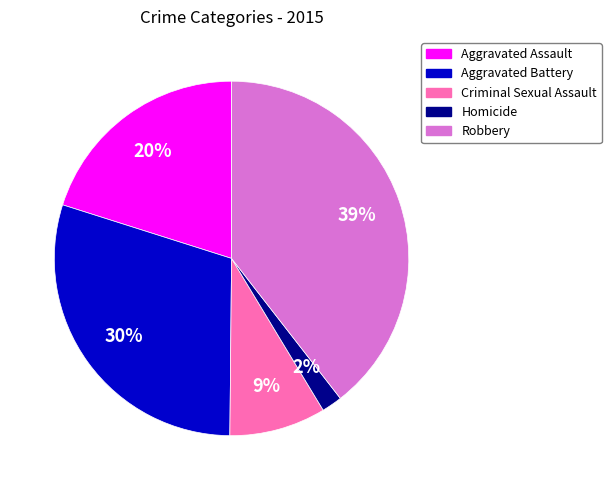

To the nearest percent, what is the average slice percentage?

20%